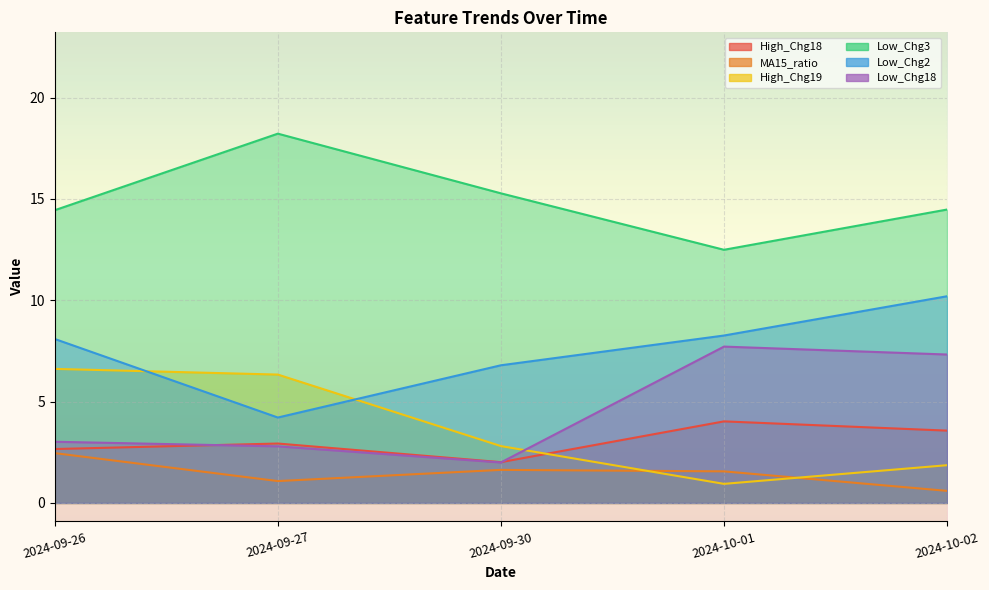

What are all the series names shown in the legend?

High_Chg18, MA15_ratio, High_Chg19, Low_Chg3, Low_Chg2, Low_Chg18